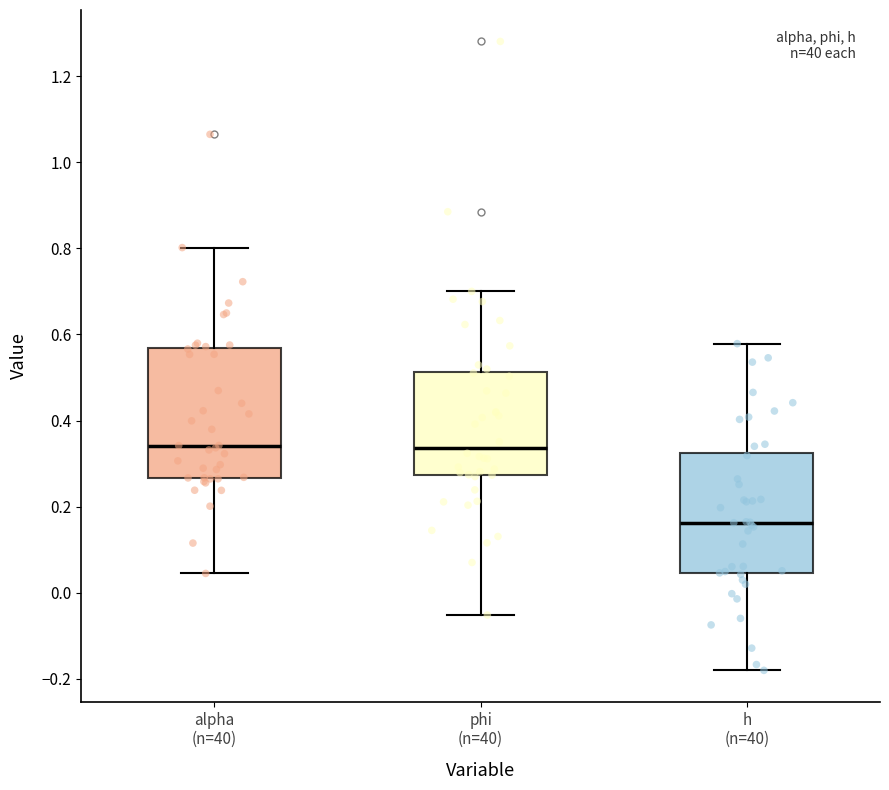

Which box is the tallest, from its lower edge to its upper edge?

alpha (n=40)